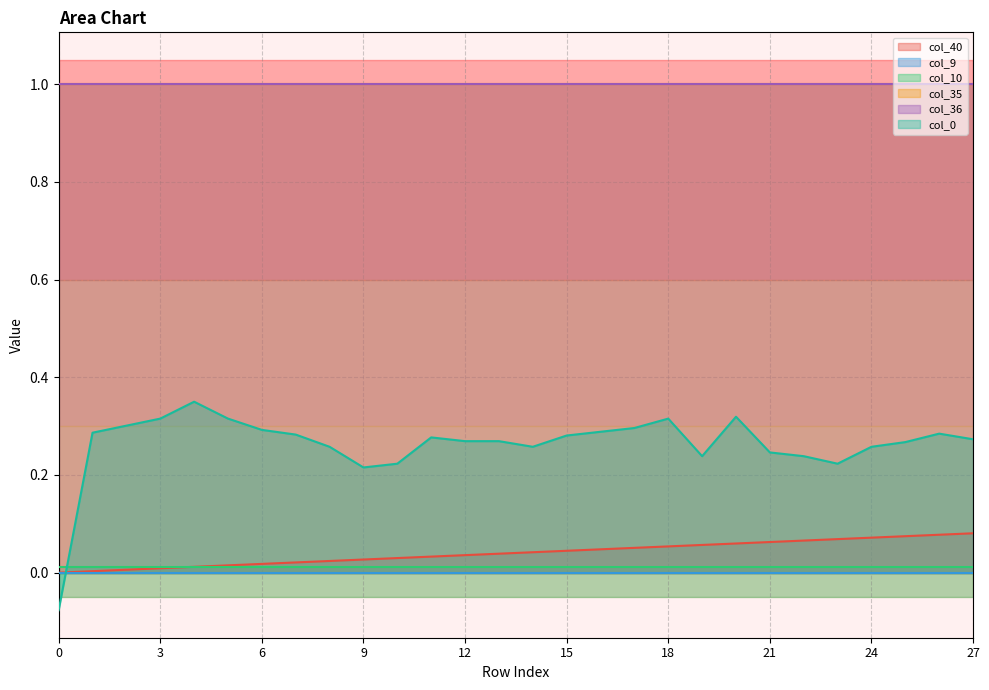

Between 11 and 22, which series saw the biggest shift?

col_0